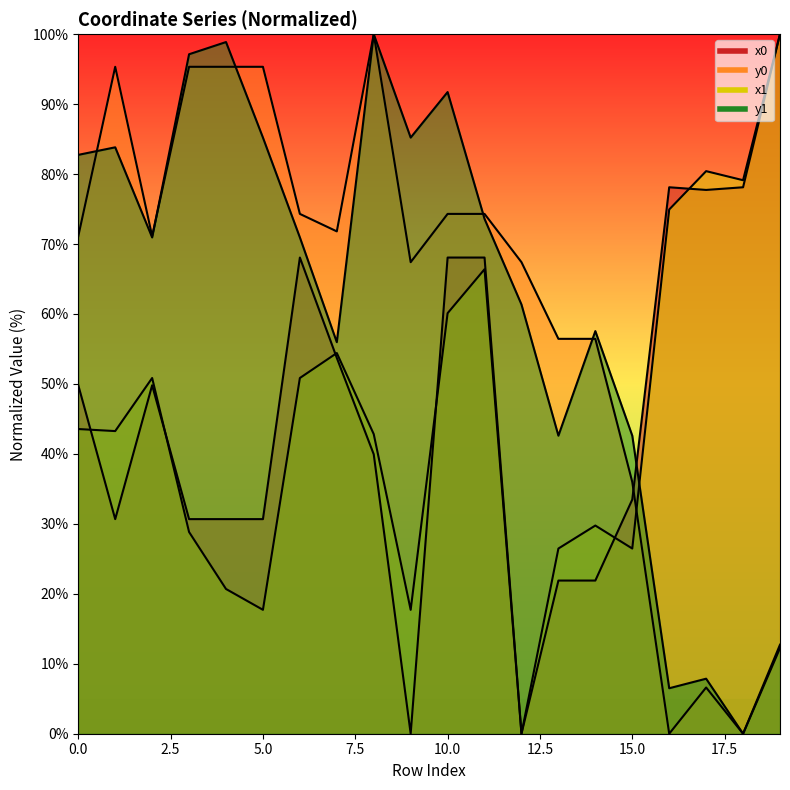

In y0, how many points are higher than both neighbors (excluding endpoints)?

3